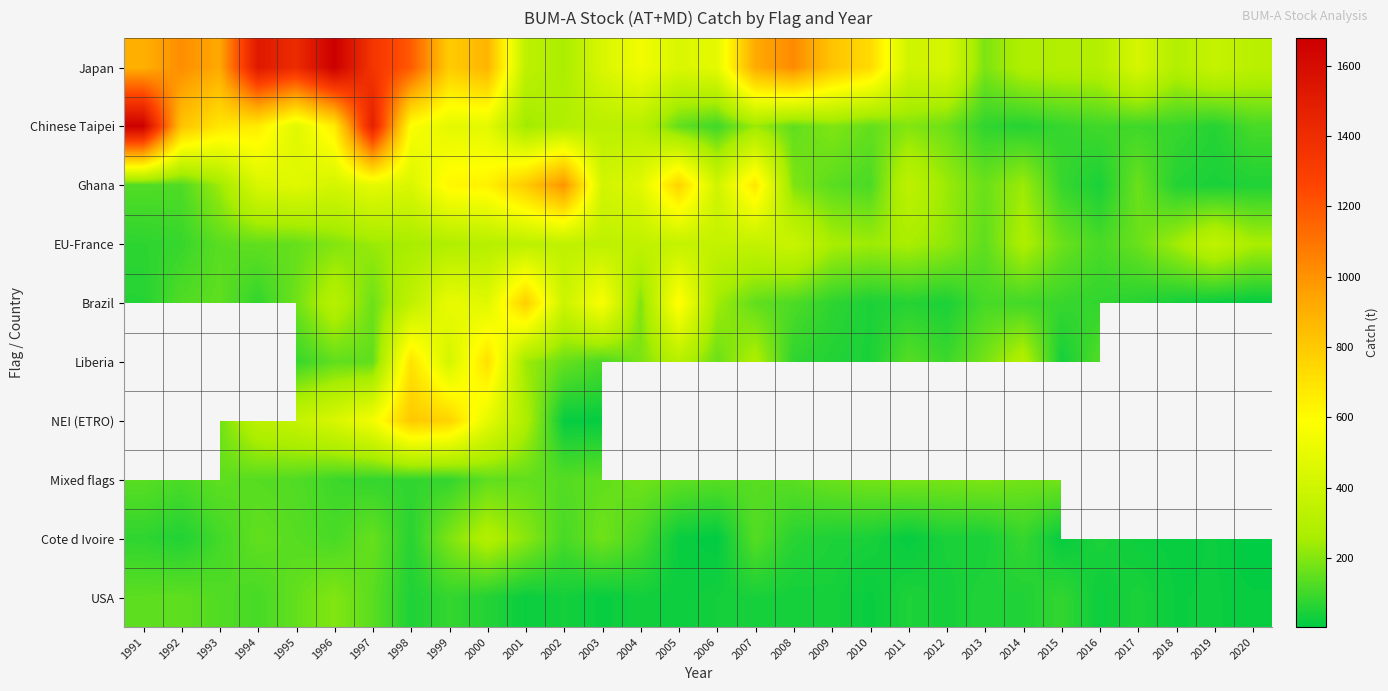

Which series has the largest total across all categories?

Japan